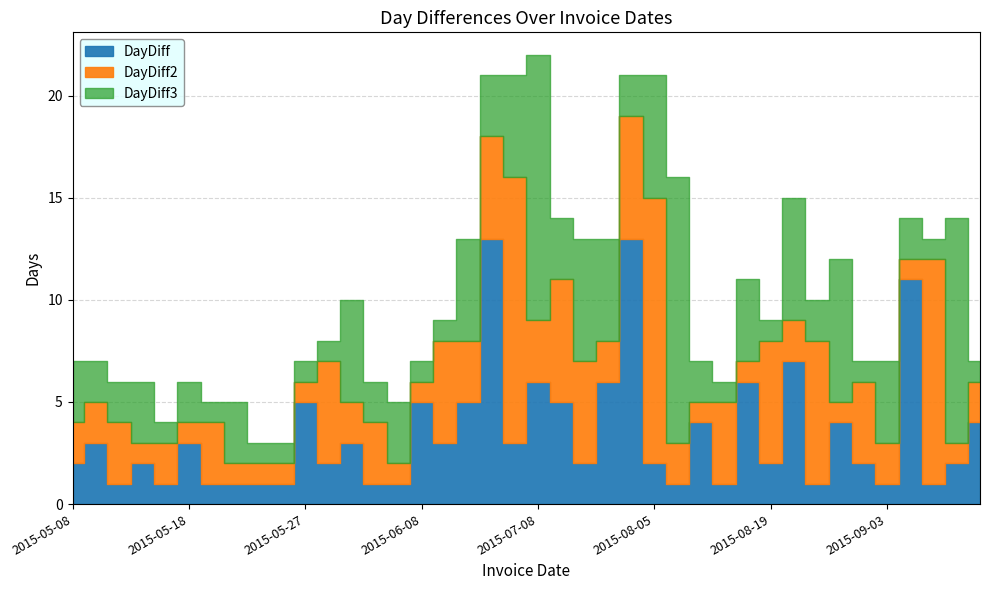

True or false: DayDiff has more than 2 interior local peaks.

True